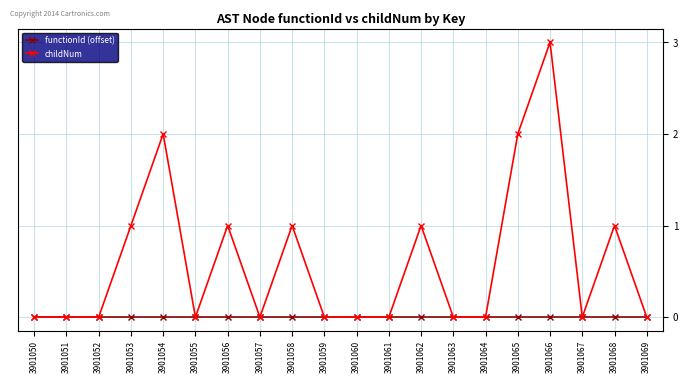

What is the difference between the maximum and minimum values in the childNum series?

3